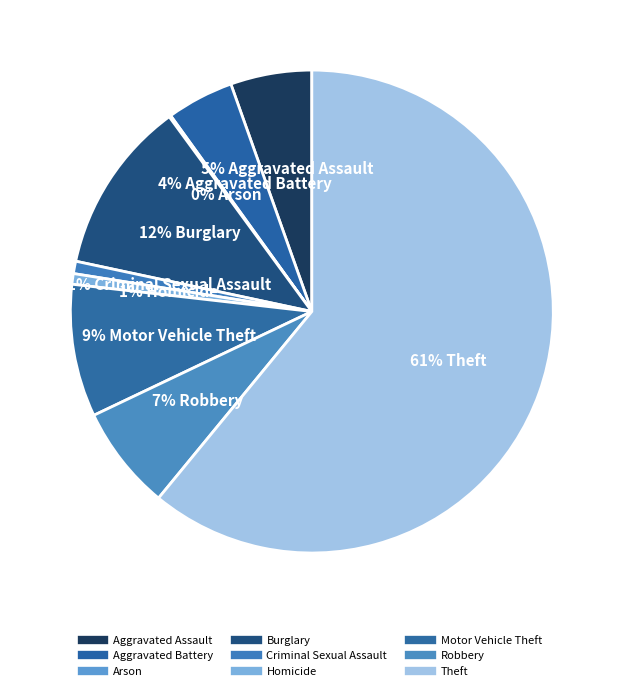

Rank the categories by value from highest to lowest.

Theft, Burglary, Motor Vehicle Theft, Robbery, Aggravated Assault, Aggravated Battery, Criminal Sexual Assault, Homicide, Arson